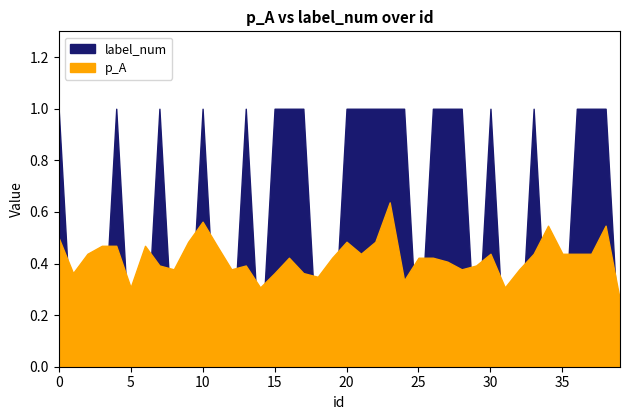

Reading right to left, list all the values displayed in this chart.

p_A: 0.3	0.5	0.4	0.4	0.4	0.5	0.4	0.4	0.3	0.4	0.4	0.4	0.4	0.4	0.4	0.3	0.6	0.5	0.4	0.5	0.4	0.3	0.4	0.4	0.4	0.3	0.4	0.4	0.5	0.6	0.5	0.4	0.4	0.5	0.3	0.5	0.5	0.4	0.4	0.5
label_num: 0.0	1.0	1.0	1.0	0.0	0.0	1.0	0.0	0.0	1.0	0.0	1.0	1.0	1.0	0.0	1.0	1.0	1.0	1.0	1.0	0.0	0.0	1.0	1.0	1.0	0.0	1.0	0.0	0.0	1.0	0.0	0.0	1.0	0.0	0.0	1.0	0.0	0.0	0.0	1.0